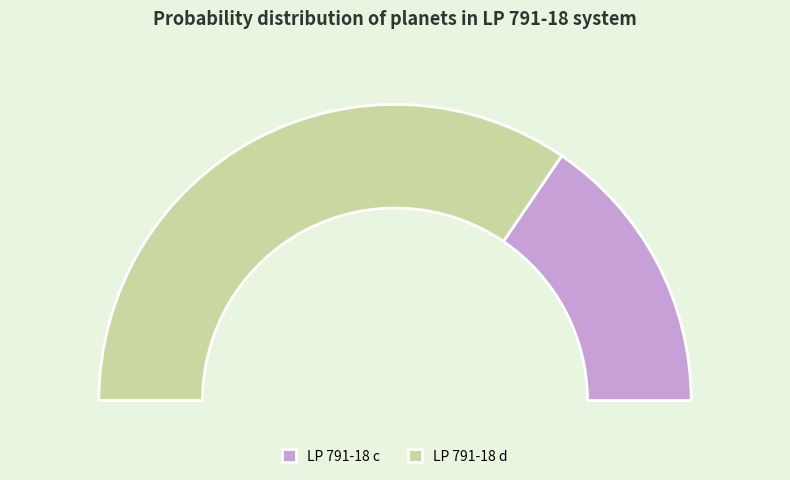

What percentage do LP 791-18 d and LP 791-18 c together represent?

100.0%